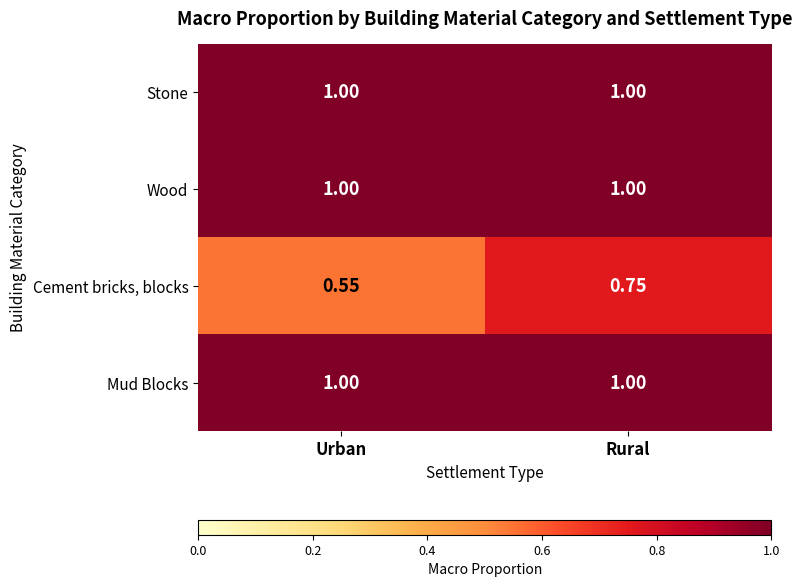

Which series changed the most between Urban and Rural?

Cement bricks, blocks